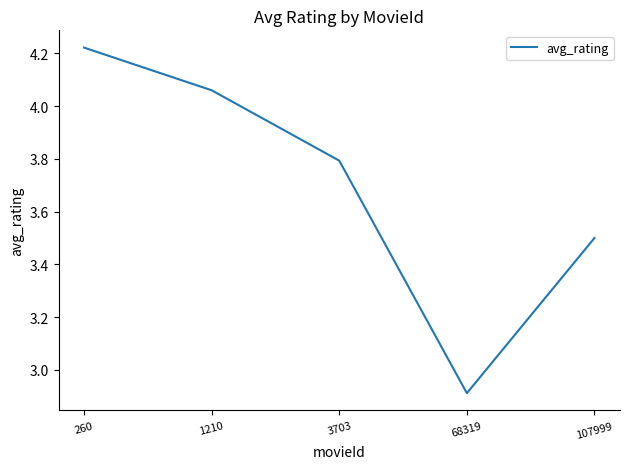

The chart shows a value of 2.8 at 1210. True or false?

False